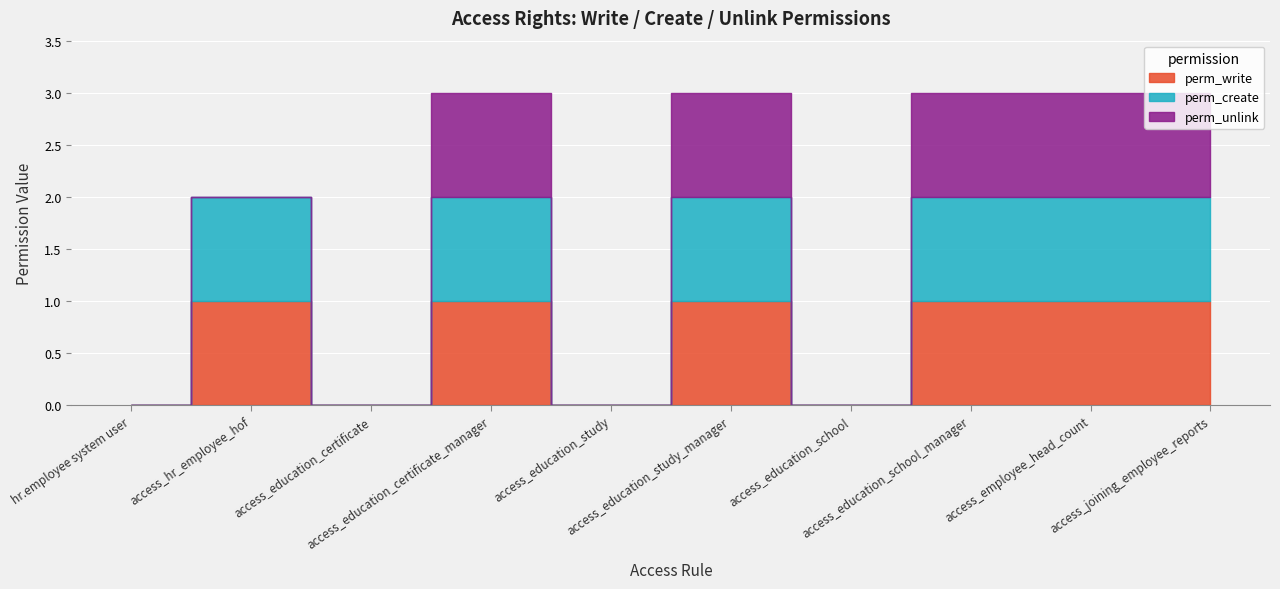

What position from the left is access_education_school?

7